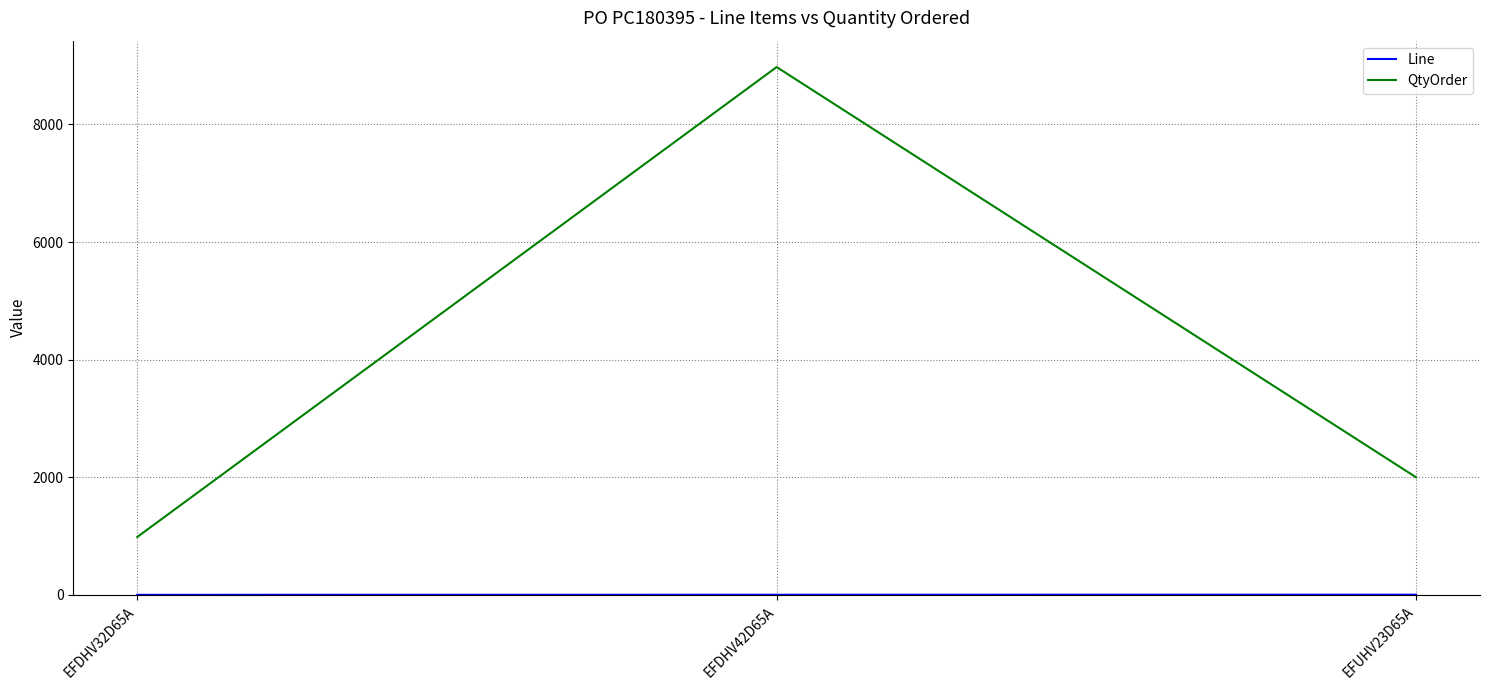

What is the difference between the maximum and second lowest values in the QtyOrder series?

6976